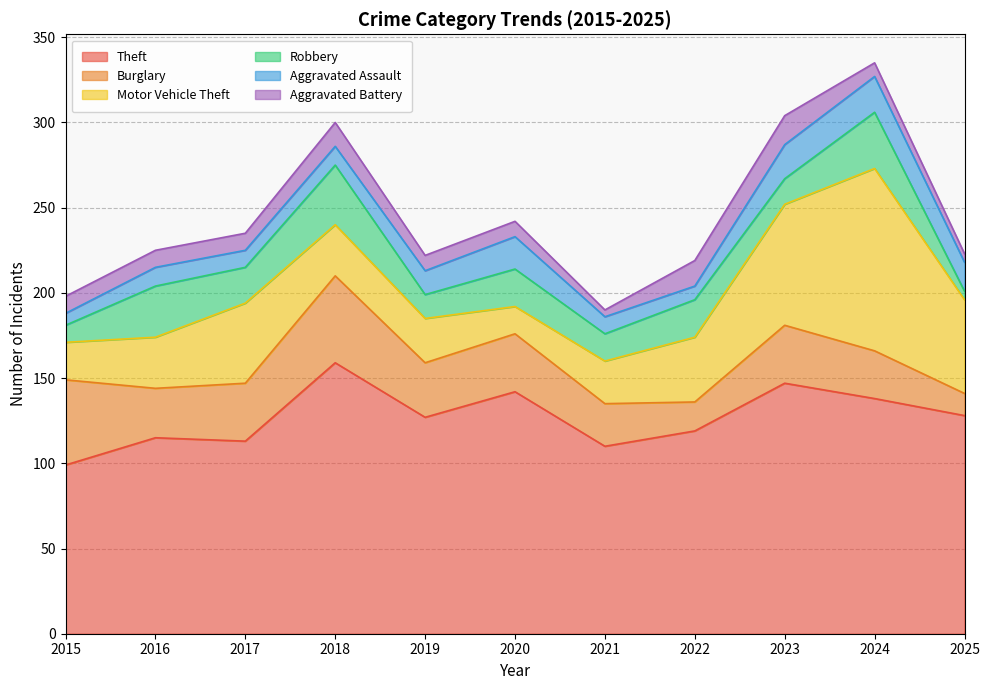

What is the difference between the highest and lowest values at 2017?

103